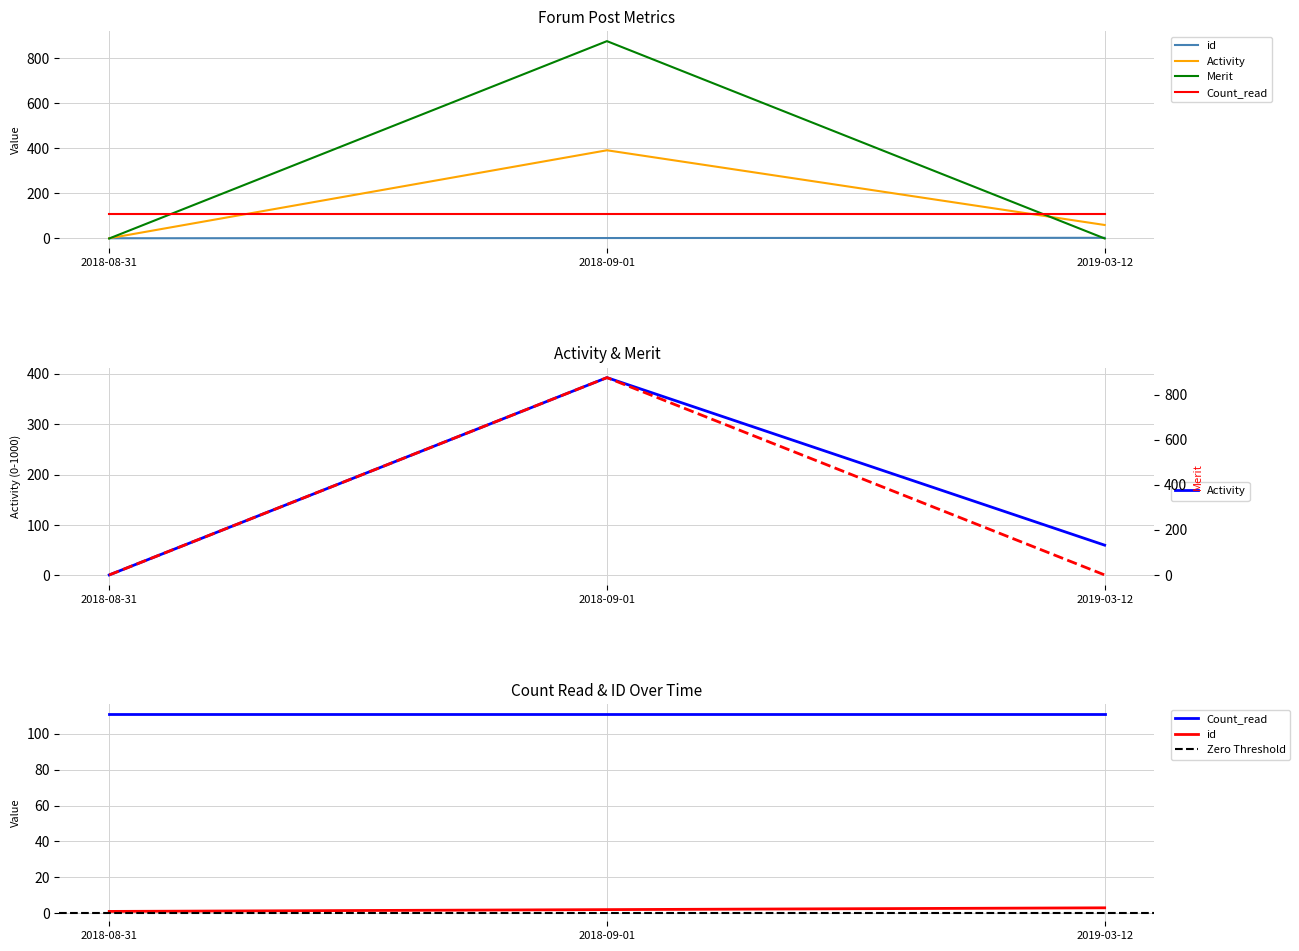

What is the value of the id point at the 1st from the left?

1